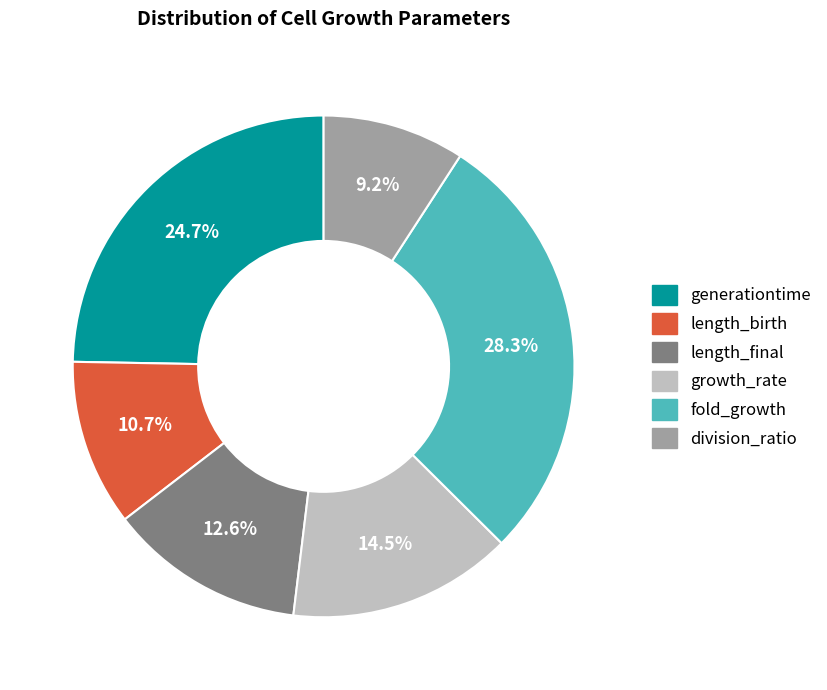

What percentage is the generationtime slice, to the nearest percent?

25%